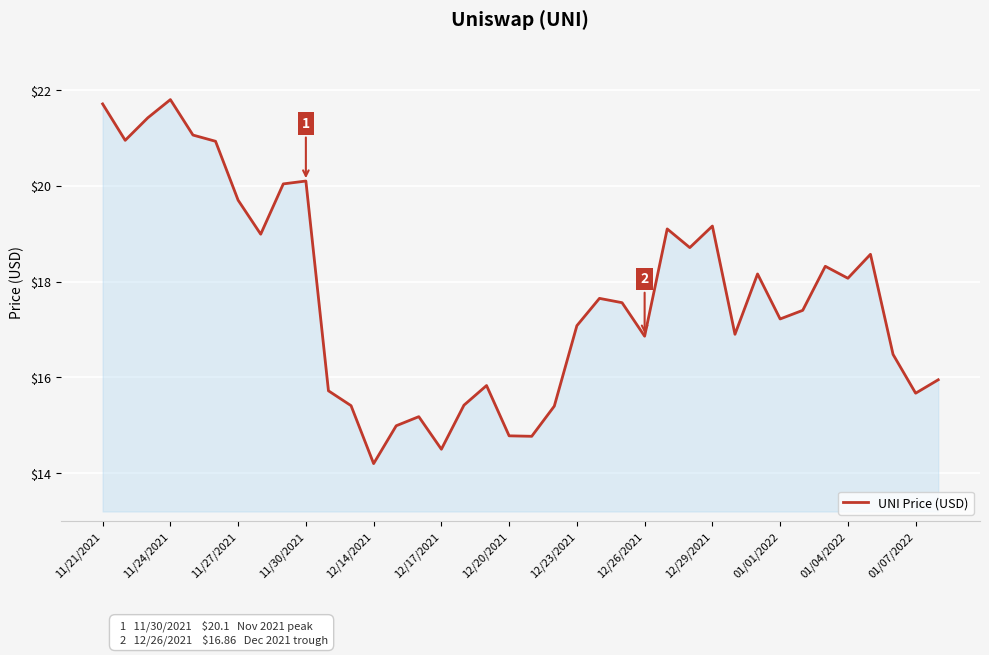

What is the greatest value displayed?

21.8